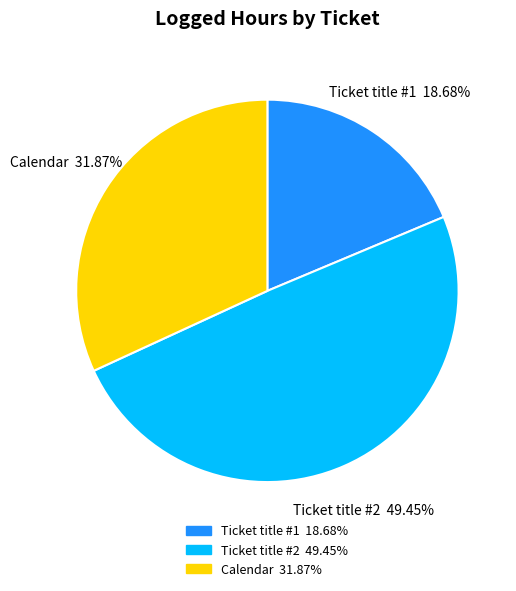

Between Ticket title #1 and Calendar, which is larger?

Calendar